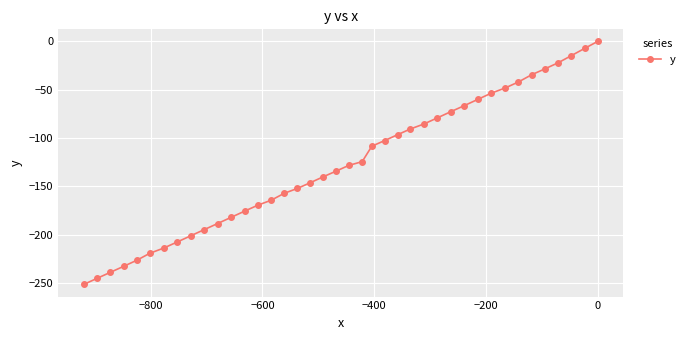

Does the chart display data point markers on the line(s)?

Yes